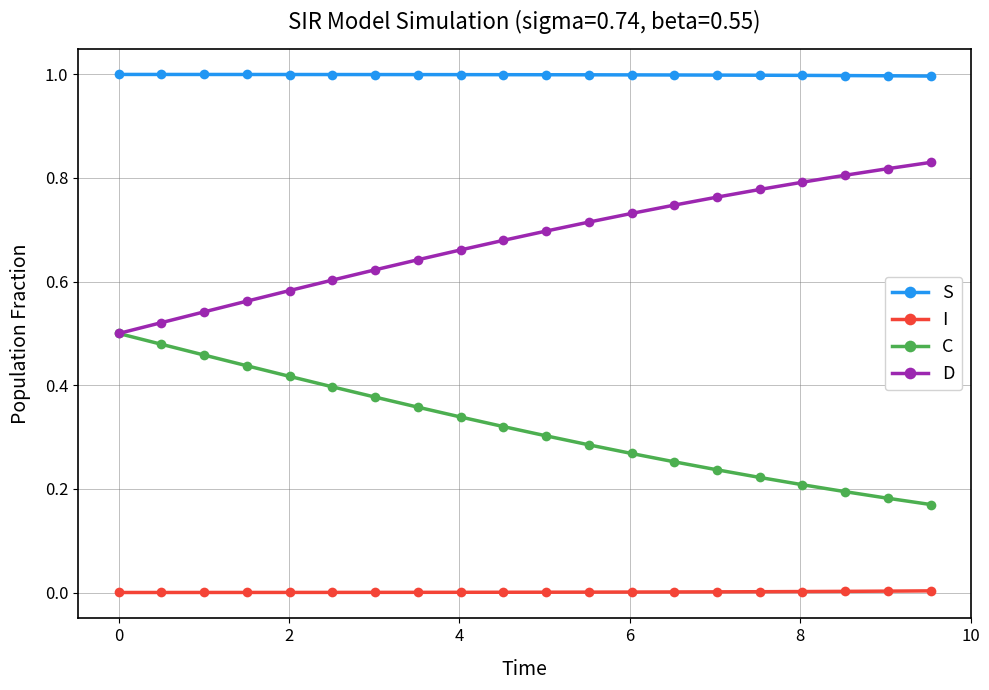

What is the value of the S point at the 18th from the left?

1.0